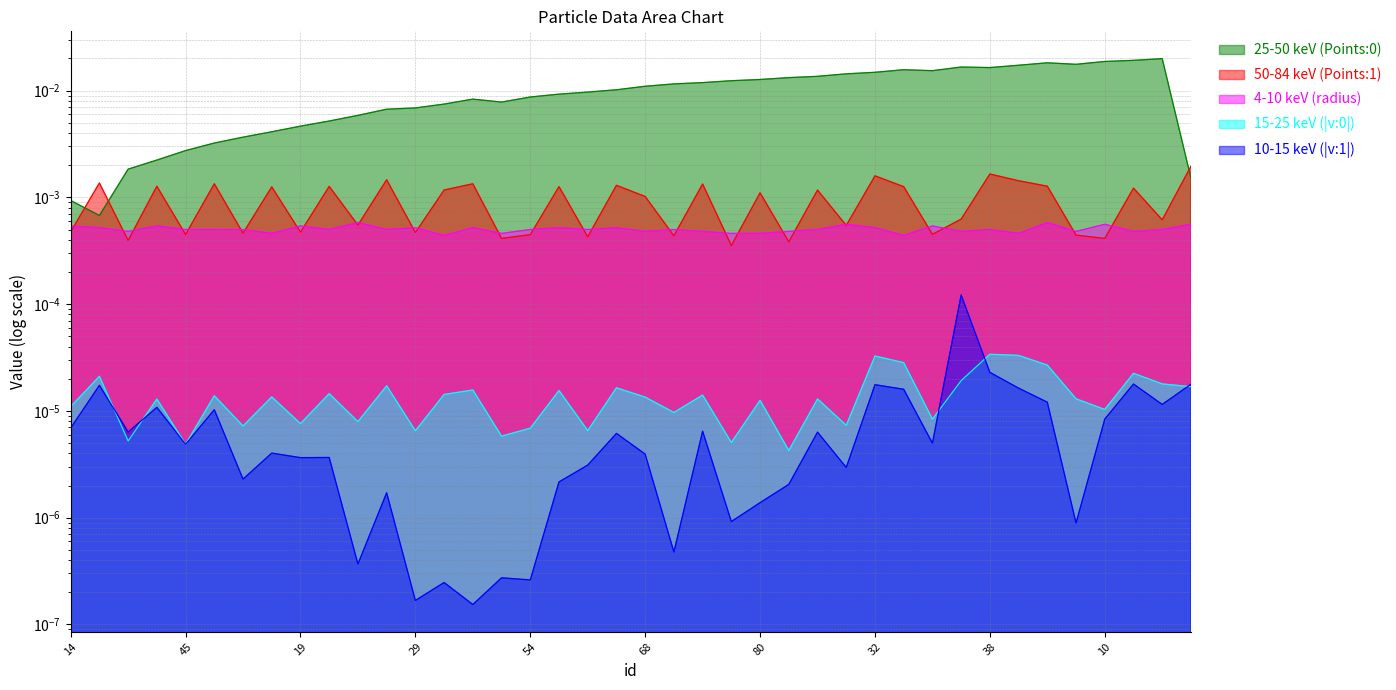

Is it true that v:0_abs equals 0.0 at 11?

False